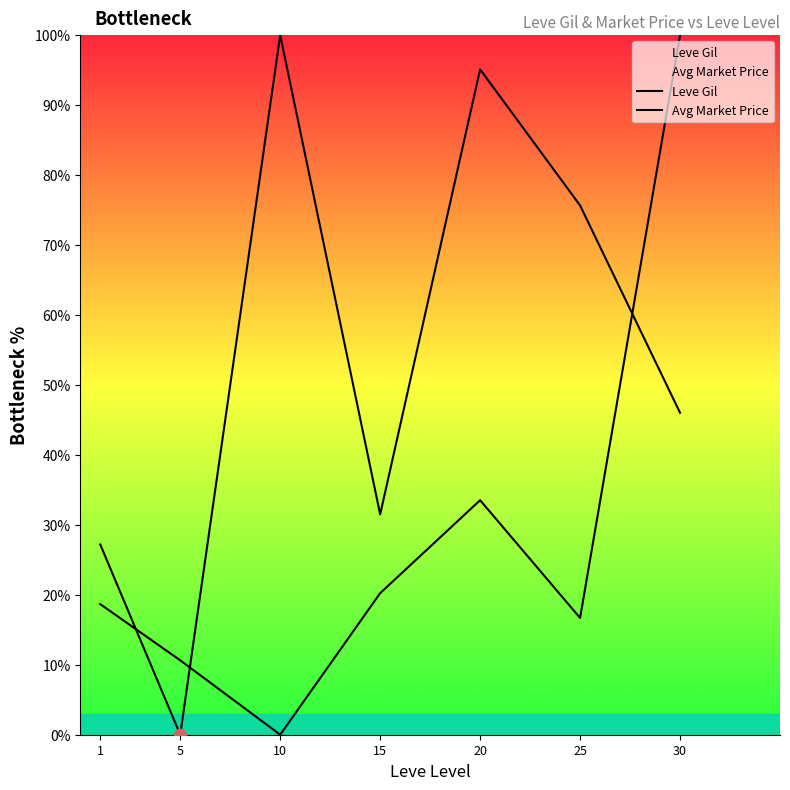

Is the value of Leve Gil at 15 greater than the value of Avg Market Price at 25?

Yes